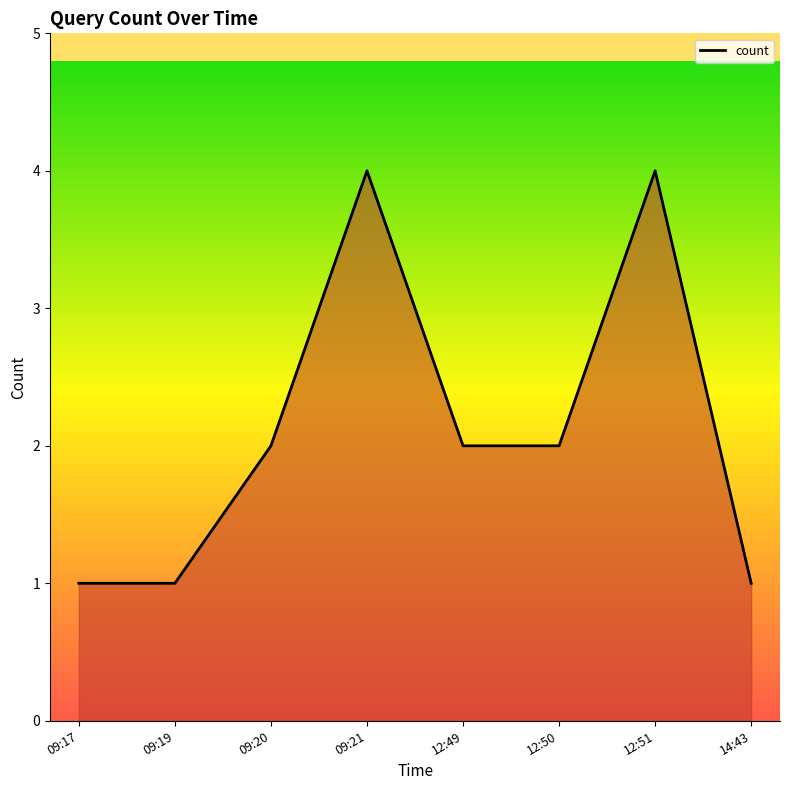

How many interior local peaks (higher than both neighbors) does the data have?

2